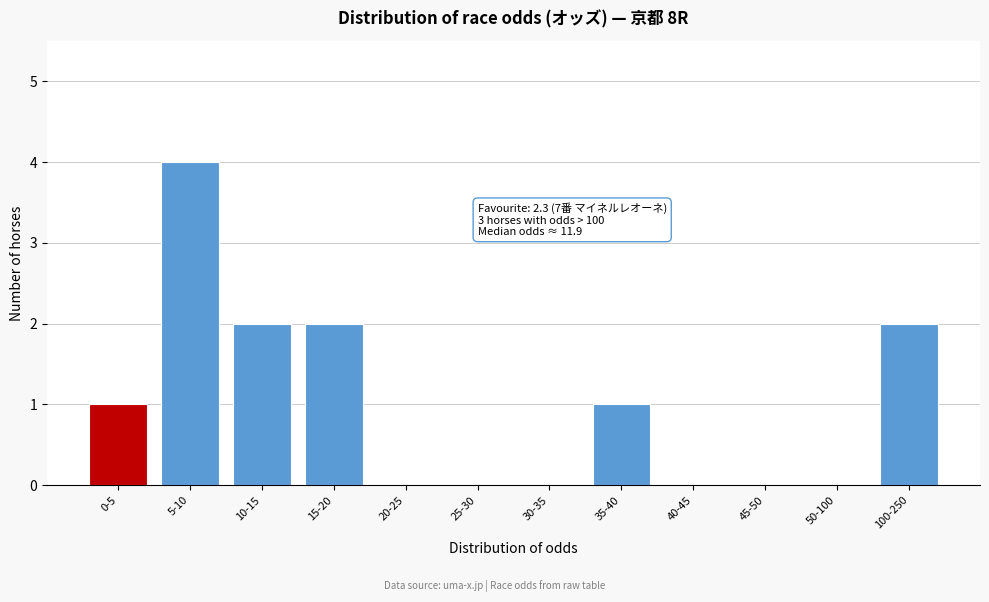

Reading left to right, transcribe all the data shown in this chart.

0-5=1	5-10=4	10-15=2	15-20=2	20-25=0	25-30=0	30-35=0	35-40=1	40-45=0	45-50=0	50-100=0	100-250=2